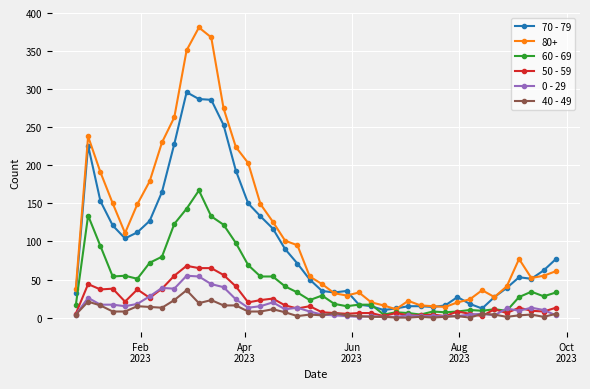

What is the sum of all 60 - 69 values?

1917